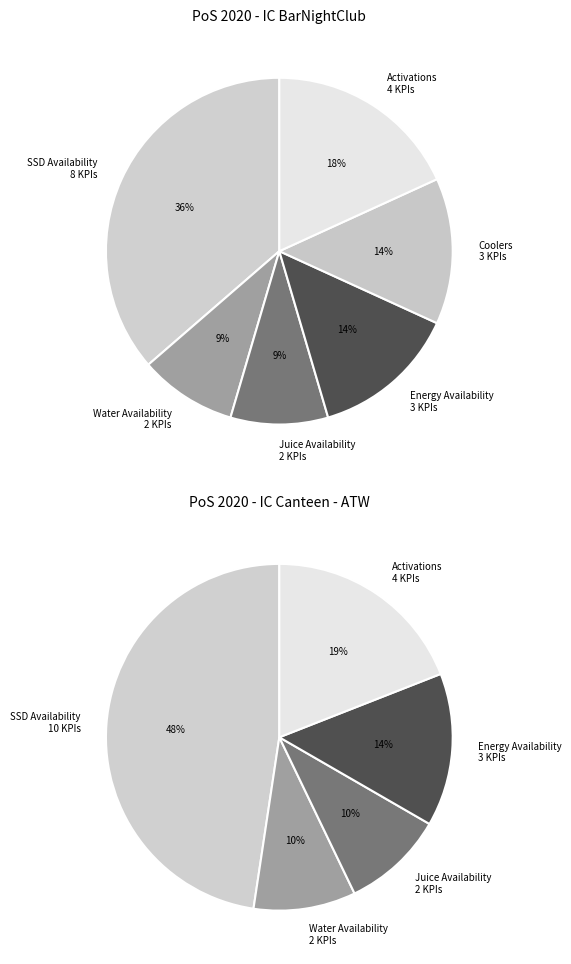

To the nearest percent, what is the difference between the PoS 2020 - IC Canteen - ATW and PoS 2020 - IC BarNightClub slice percentages?

14%